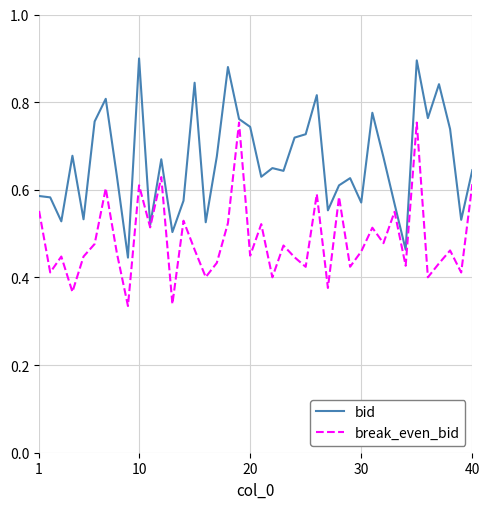

Which series has the largest total across all categories?

bid